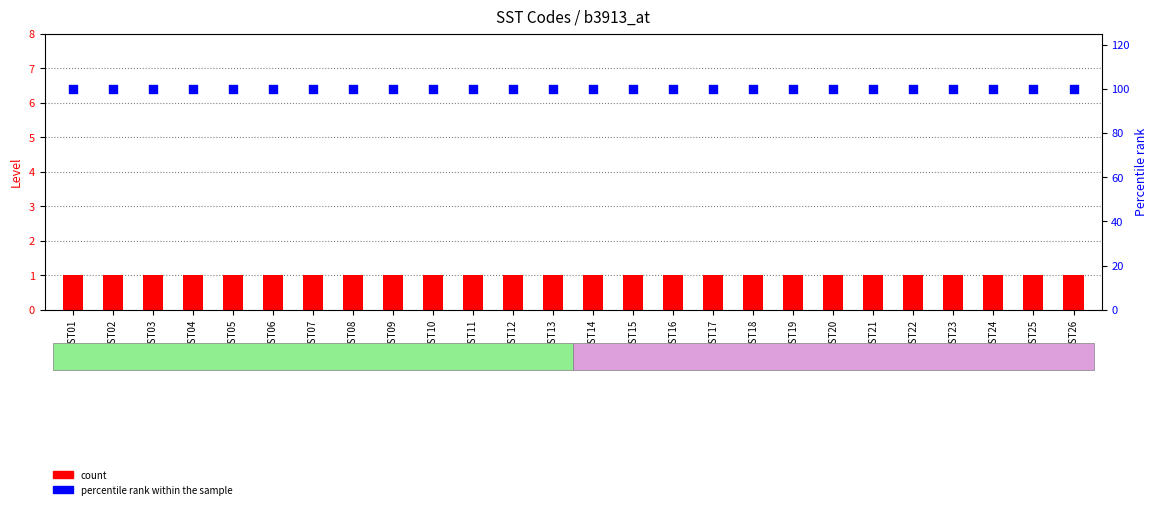

What is the total value across all series at SST01?

101